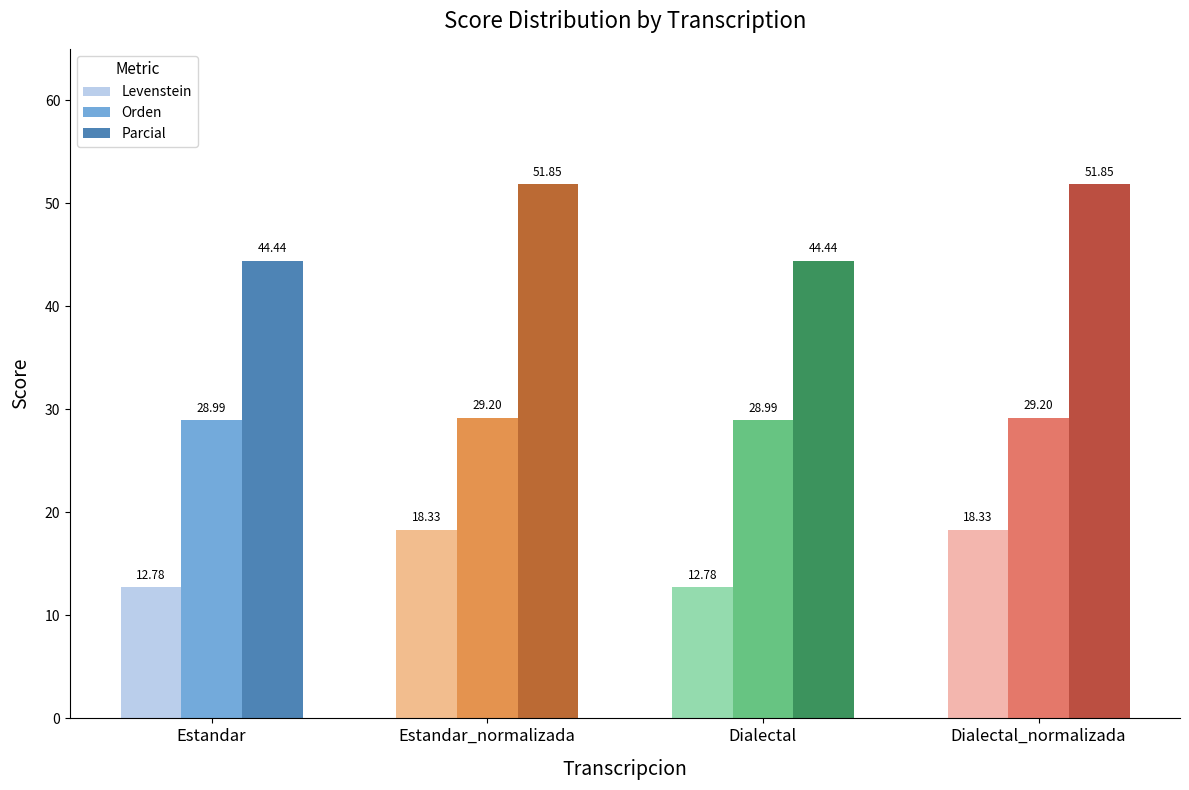

True or false: Orden has a value of 13.2 at Estandar_normalizada.

False